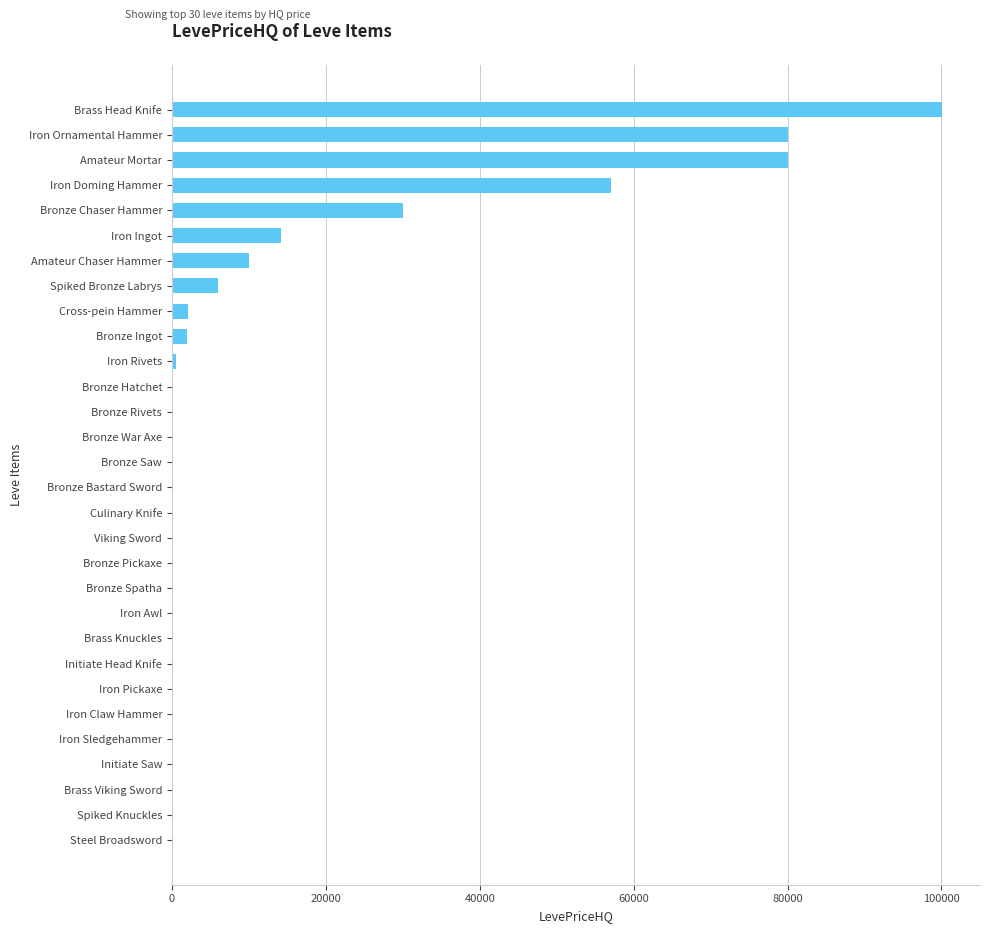

What is the maximum value shown in the chart?

100011.0